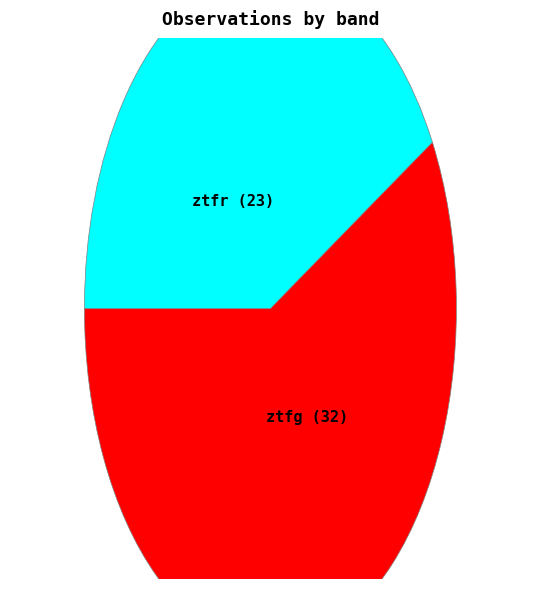

Which has a higher value, ztfg or ztfr?

ztfg